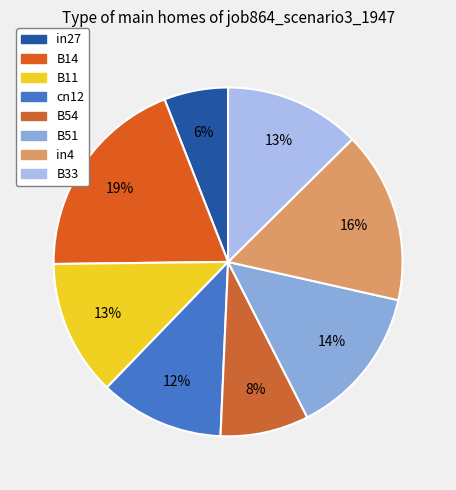

Is it true that B54 is 8% of the pie?

True